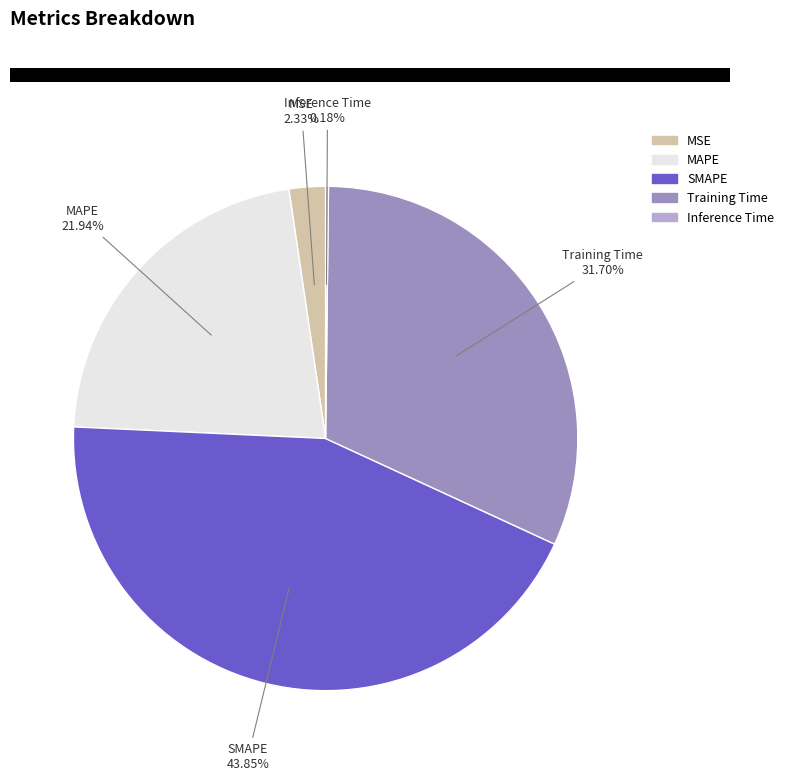

To the nearest percent, what is the average slice percentage?

20%